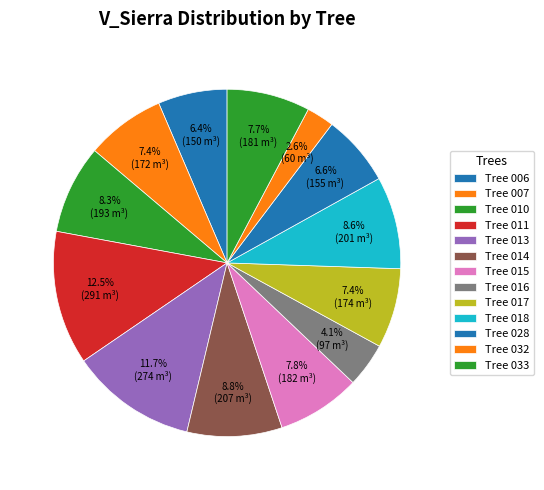

Which slice is the largest?

Tree 011